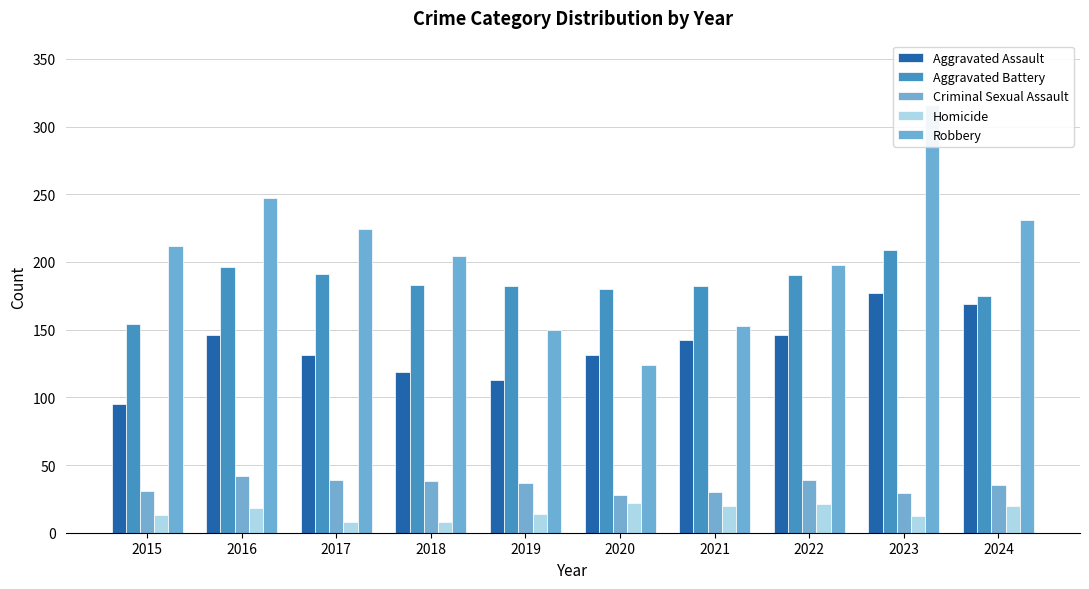

The Criminal Sexual Assault series shows 31 at 2015. True or false?

True